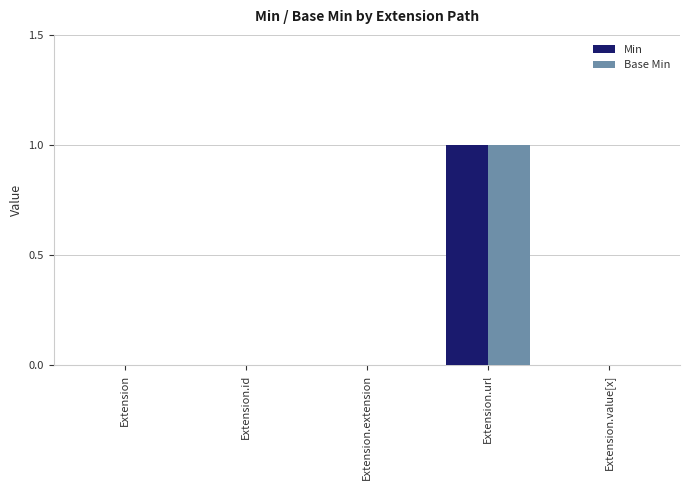

Reading left to right, what are all the values shown in this chart?

Min: 0	0	0	1	0
Base Min: 0	0	0	1	0